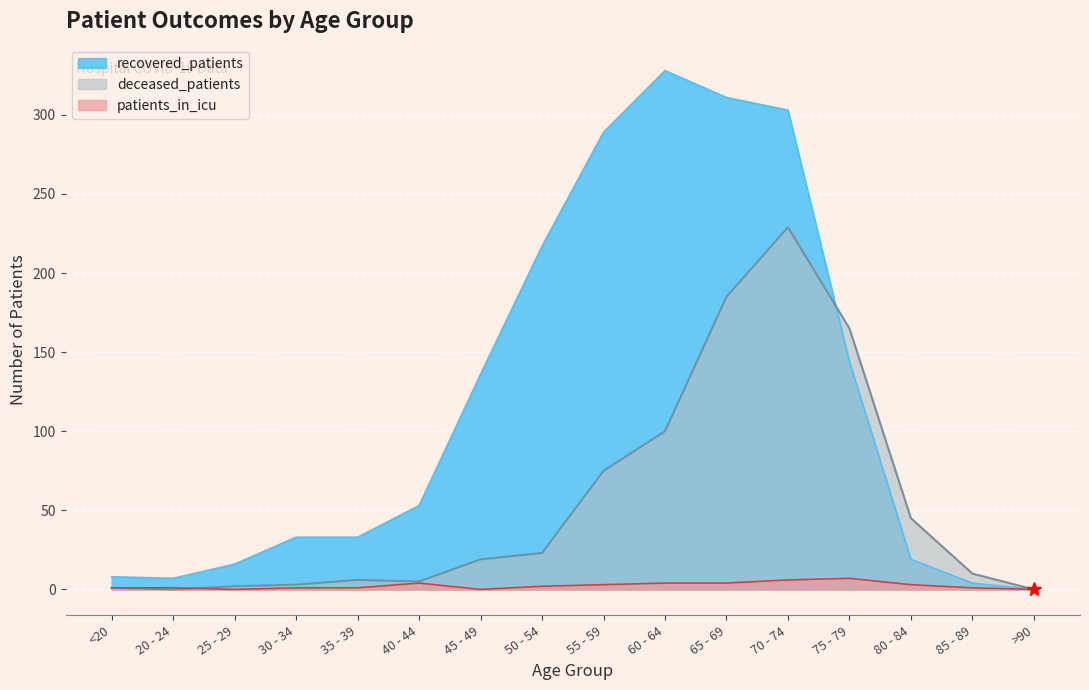

True or false: recovered_patients has a value of 76 at 65 - 69.

False